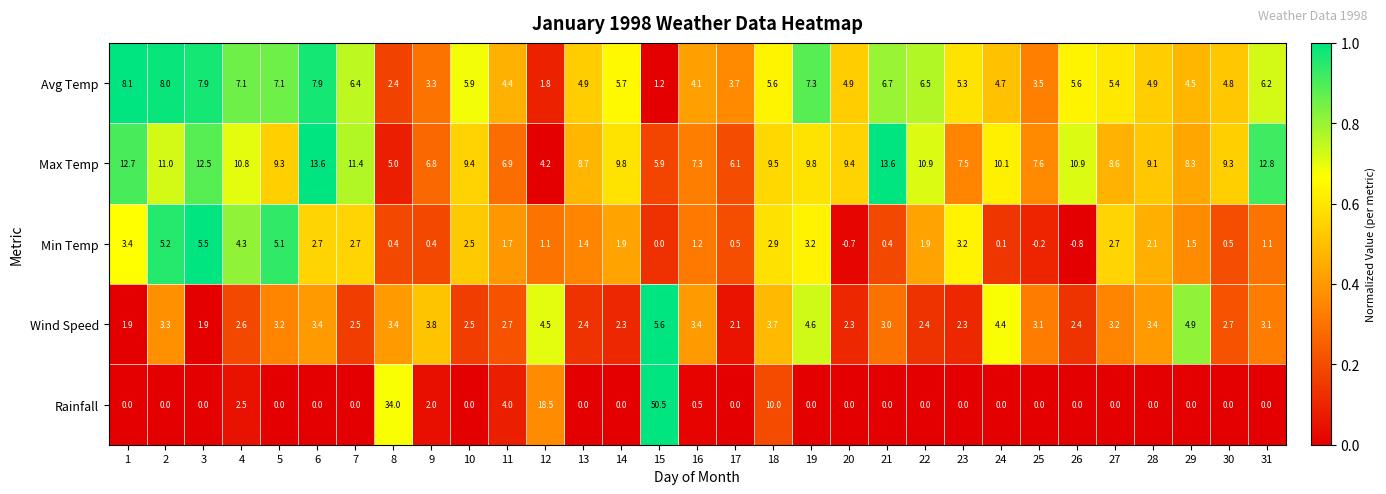

Which series has the largest range (max minus min)?

Rainfall